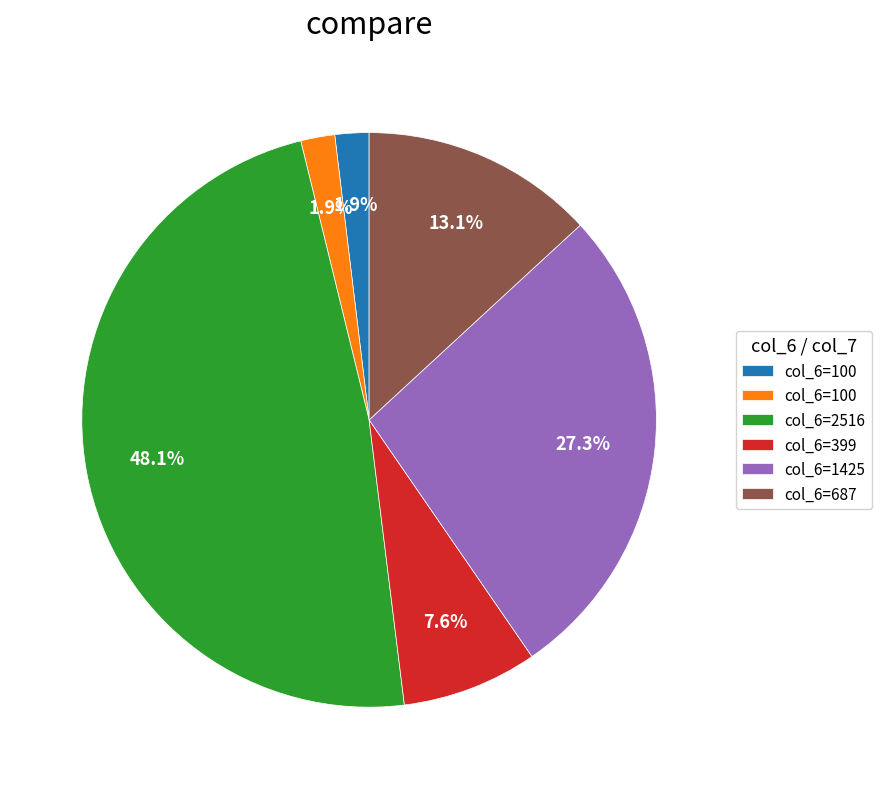

Does any single category account for the majority?

No